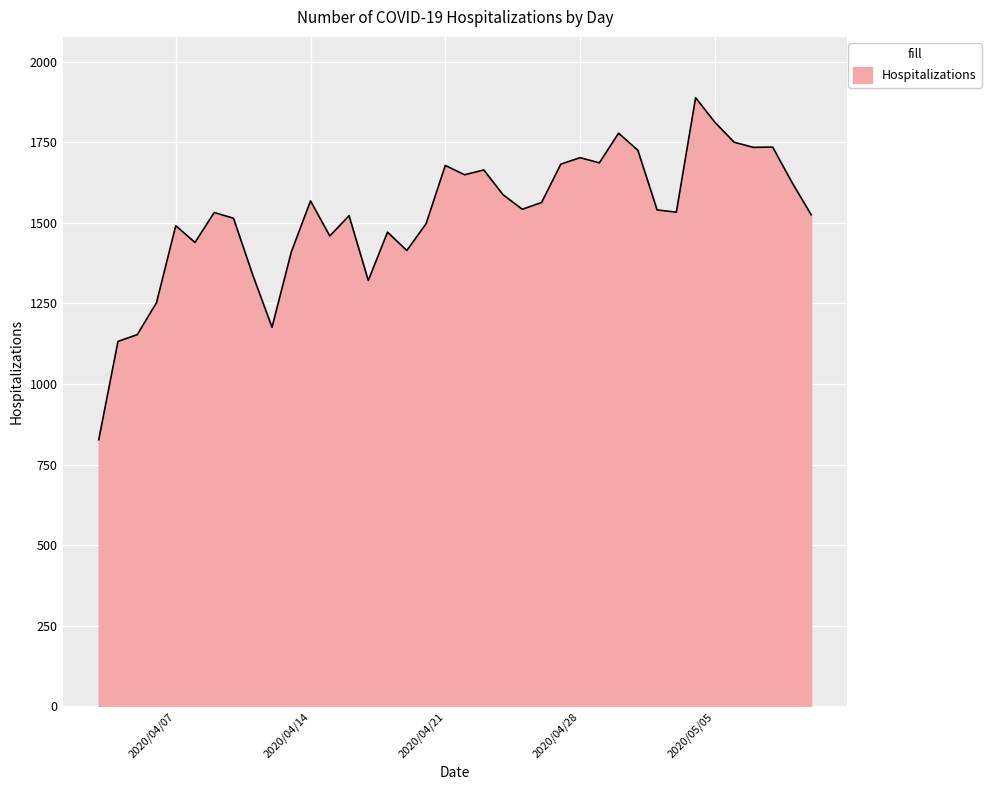

What is the greatest value displayed?

1888